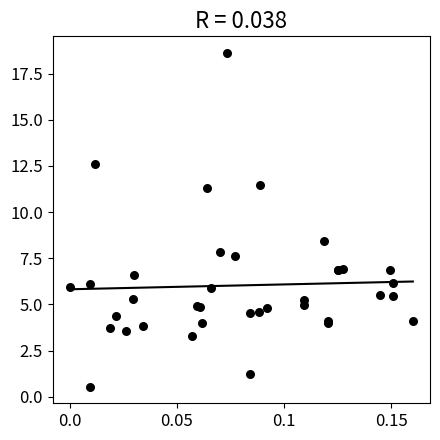

What Y value in the scatter plot is closest to 9?

8.4